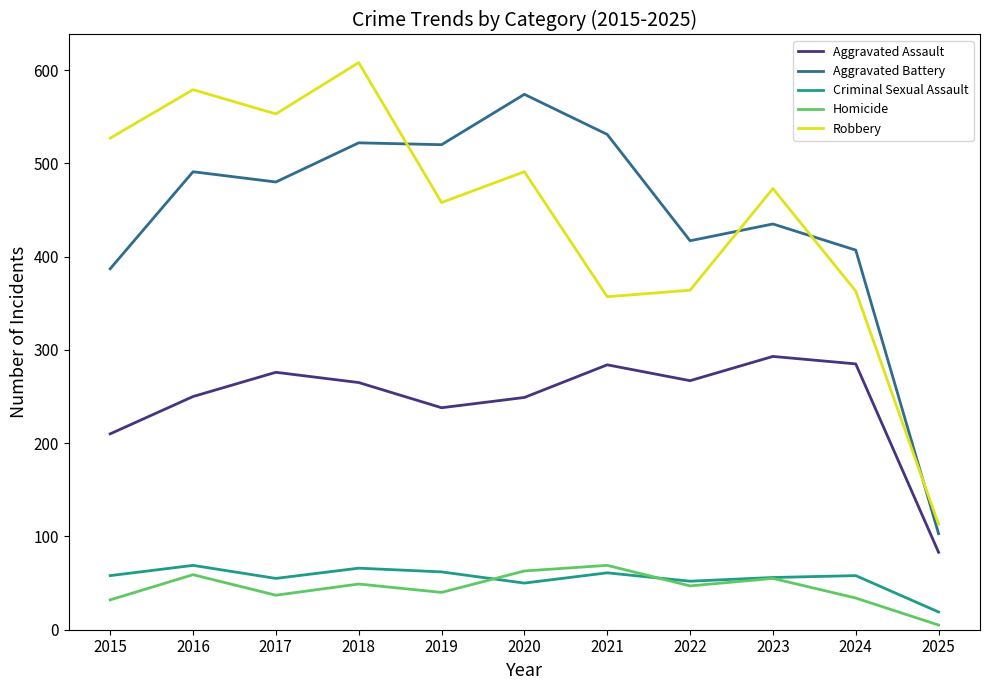

What are all the series names shown in the legend?

Aggravated Assault, Aggravated Battery, Criminal Sexual Assault, Homicide, Robbery